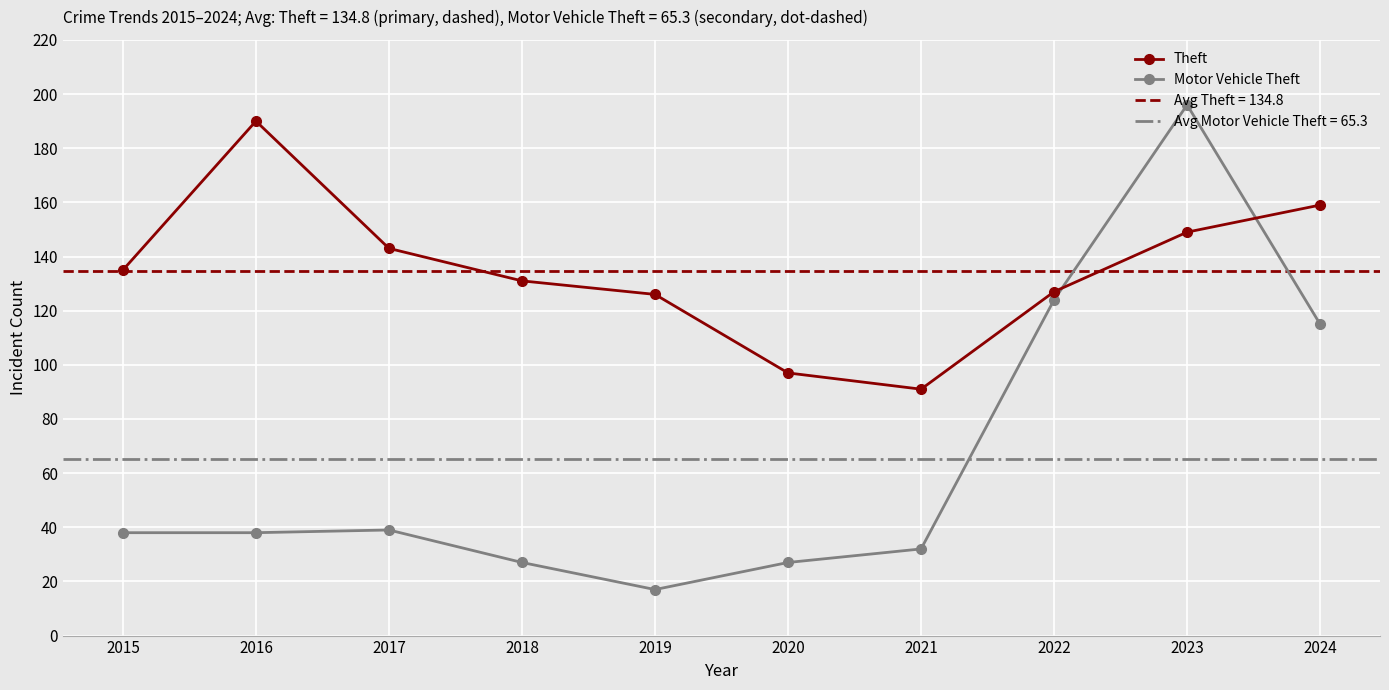

How many interior local peaks does the Theft series have?

1